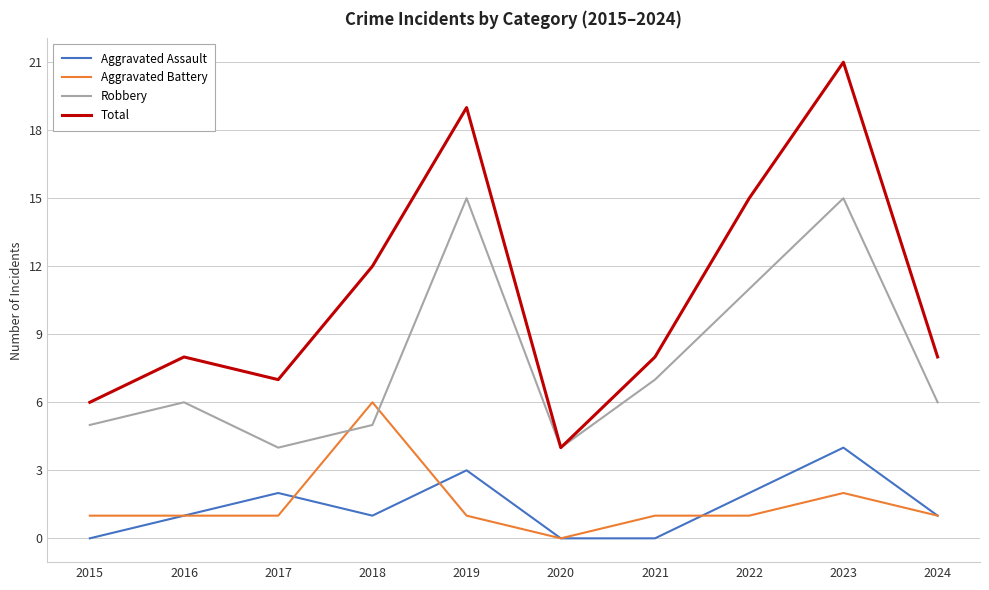

At which category does the chart reach its peak across all series?

2023